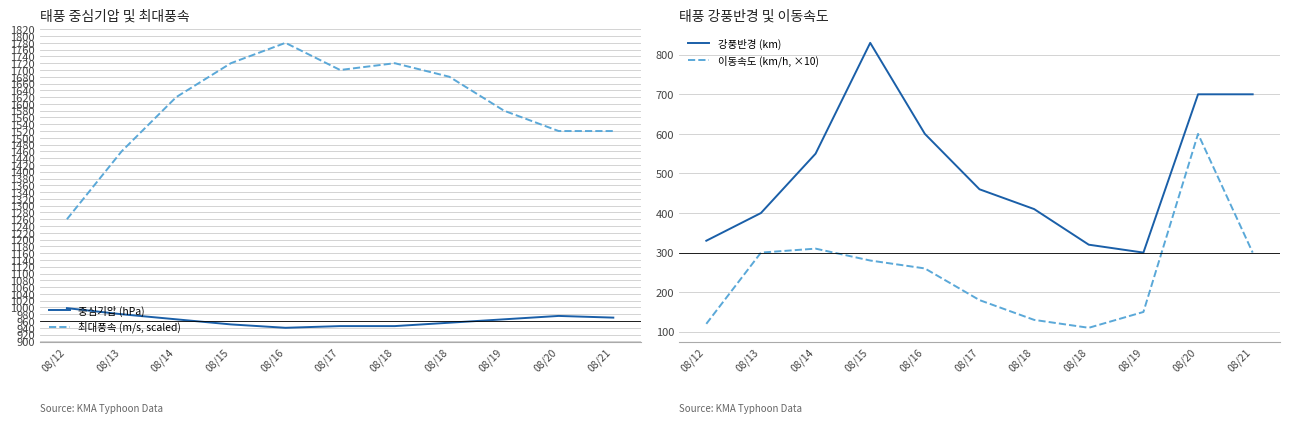

What are all the series names shown in the legend?

중심기압 (hPa), 최대풍속 (m/s, scaled), 강풍반경 (km), 이동속도 (km/h, ×10)